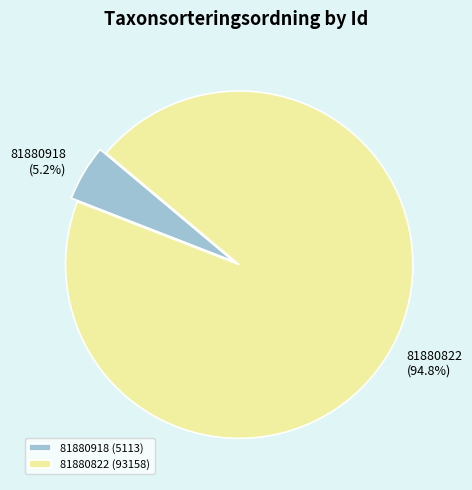

To the nearest percent, what is the average slice percentage?

50%